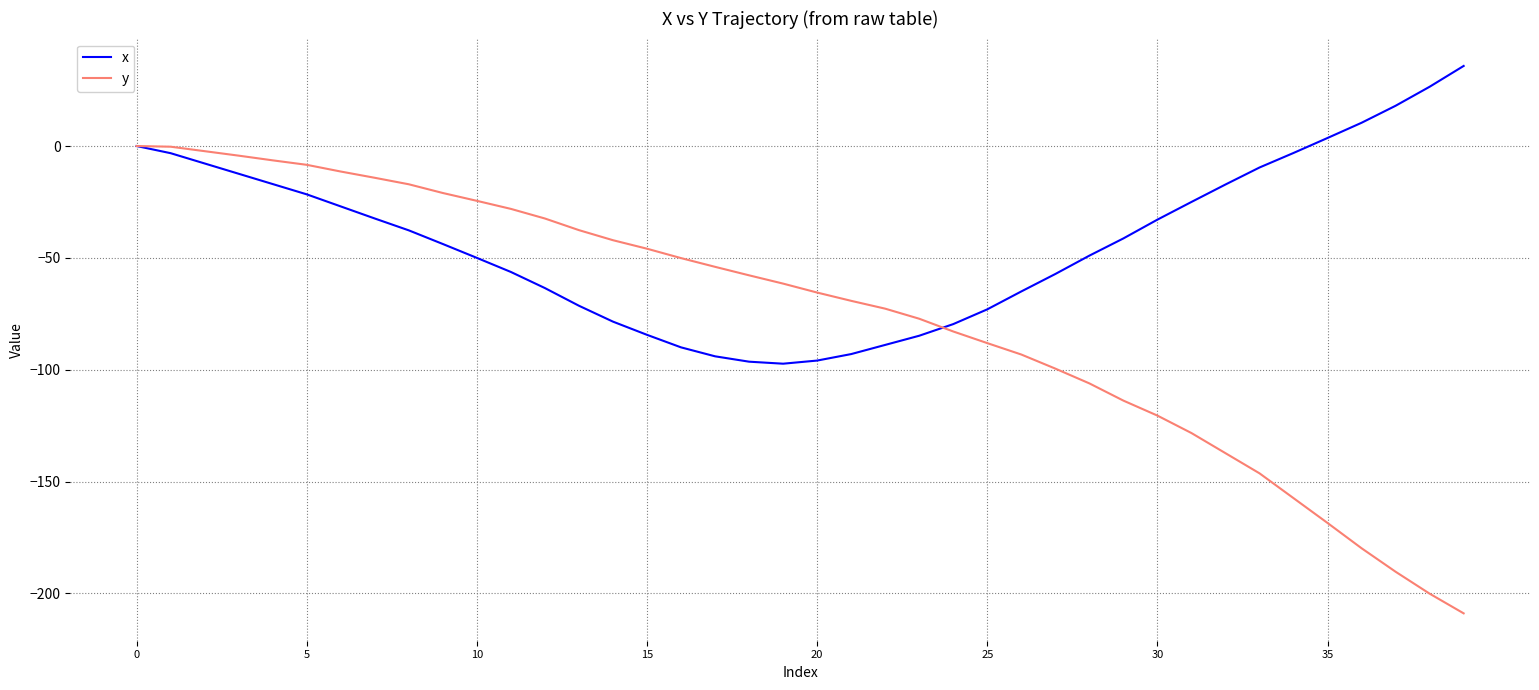

Which series has the widest spread of values?

y